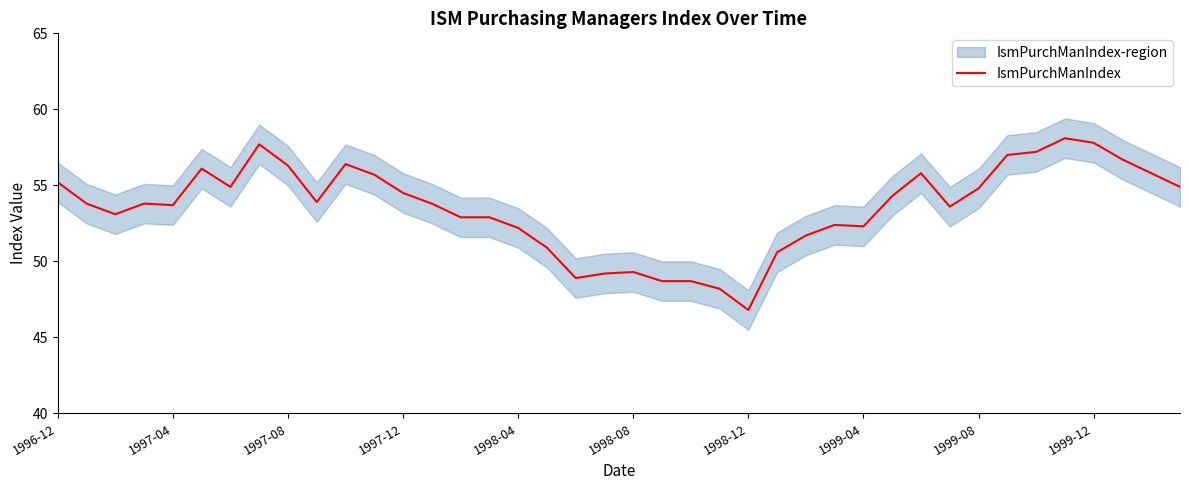

True or false: IsmPurchManIndex has a value of 84.4 at 1999-04.

False